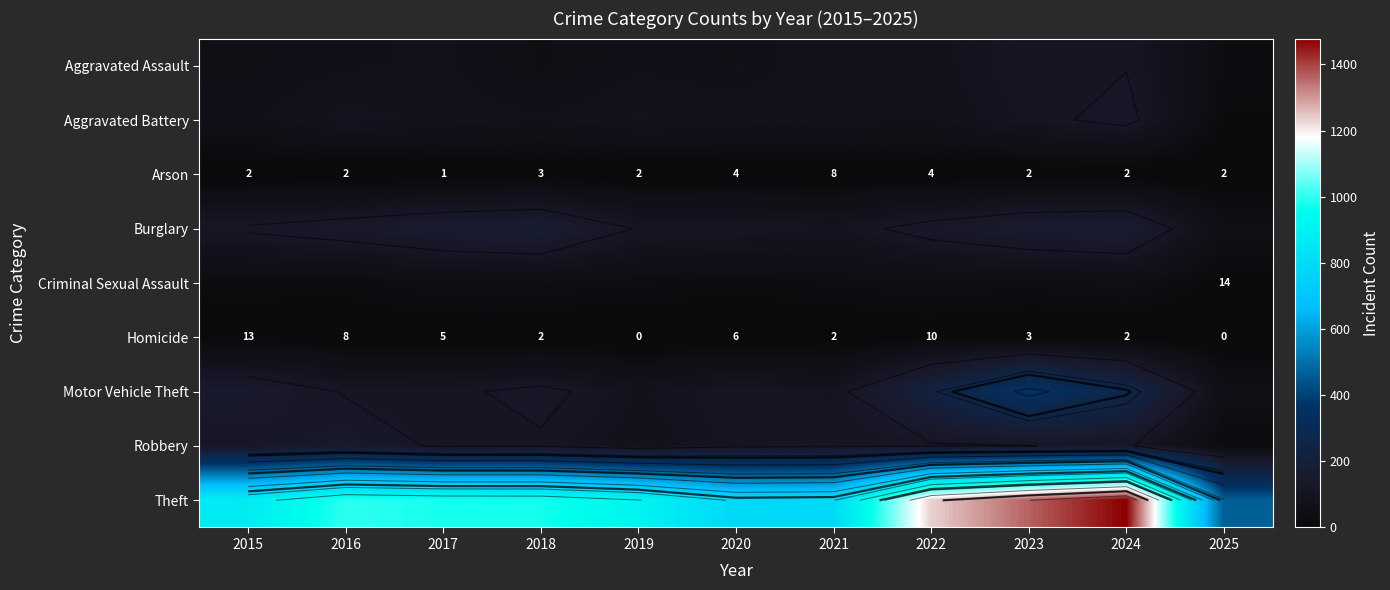

What is the difference between the highest and lowest values at 2019?

914